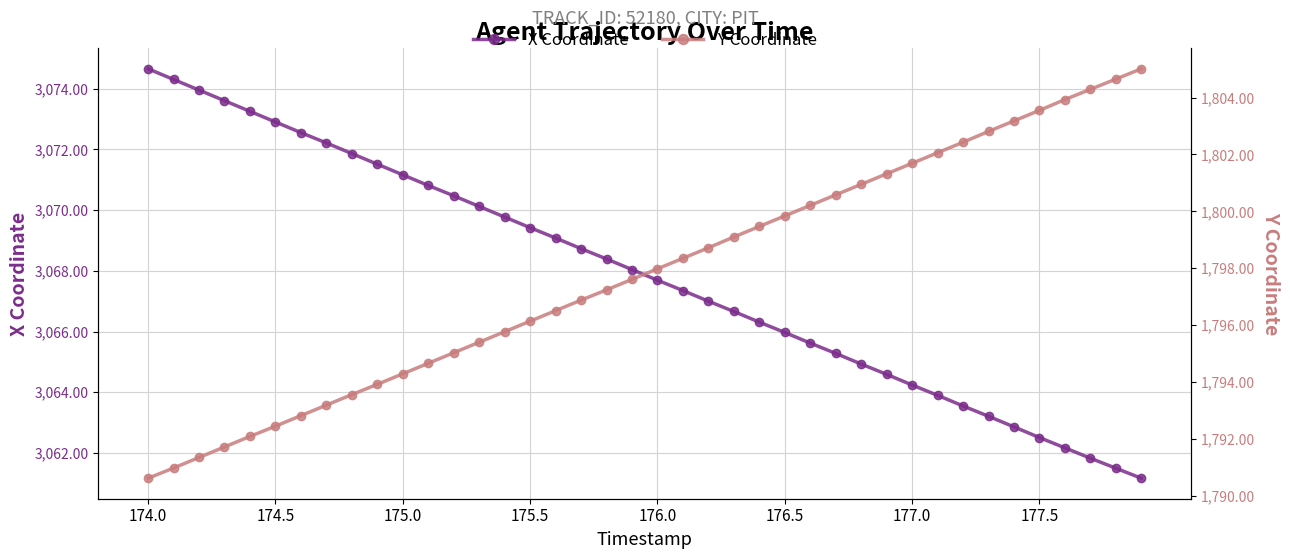

True or false: X Coordinate has more than 0 interior local peaks.

False